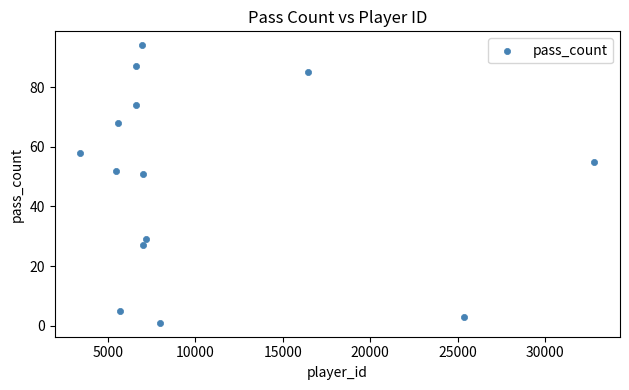

What is the range of Y values (max minus min)?

93